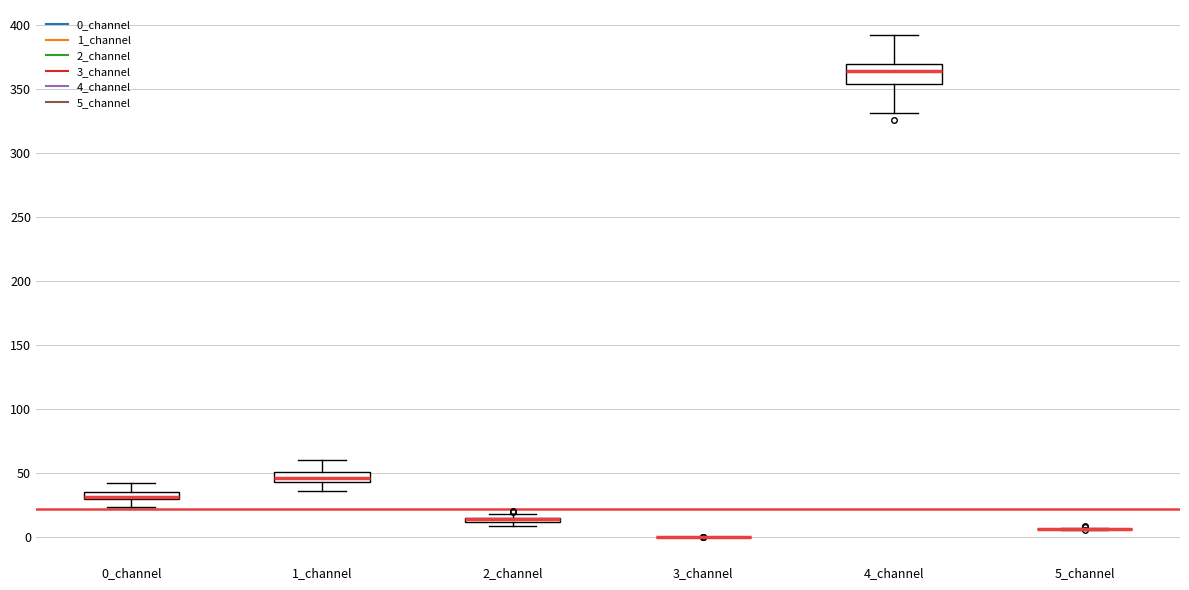

Which box is the tallest, from its lower edge to its upper edge?

4_channel